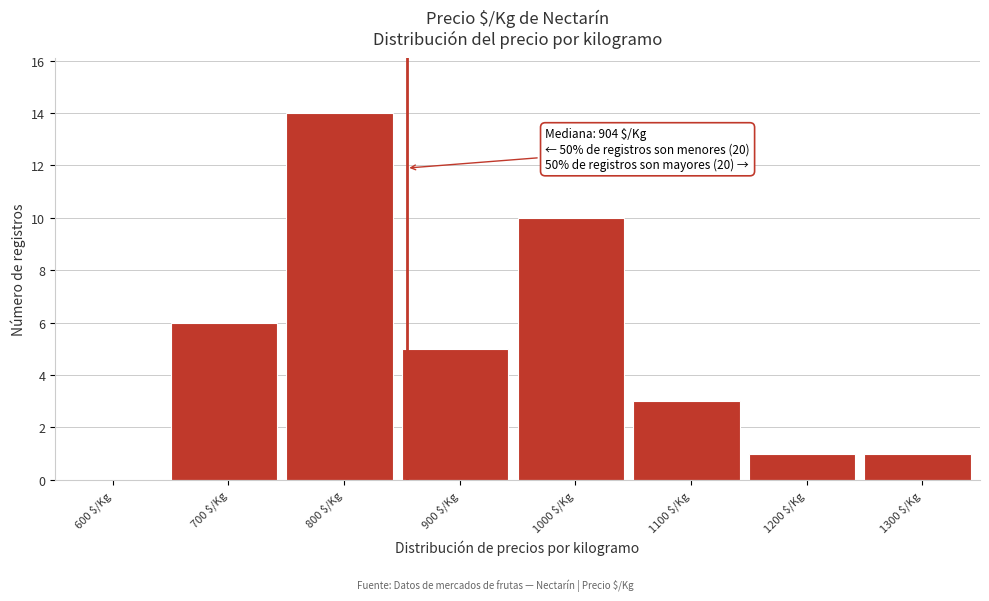

True or false: the data shows 3 at 700 $/Kg.

False